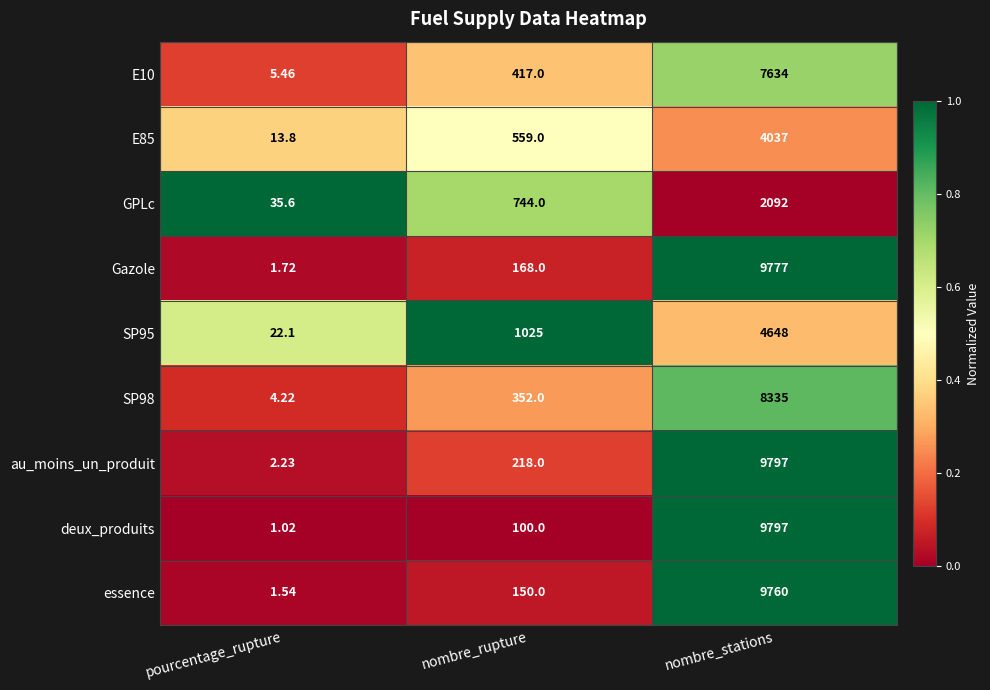

Where is deux_produits nearest to the value 4899?

nombre_rupture